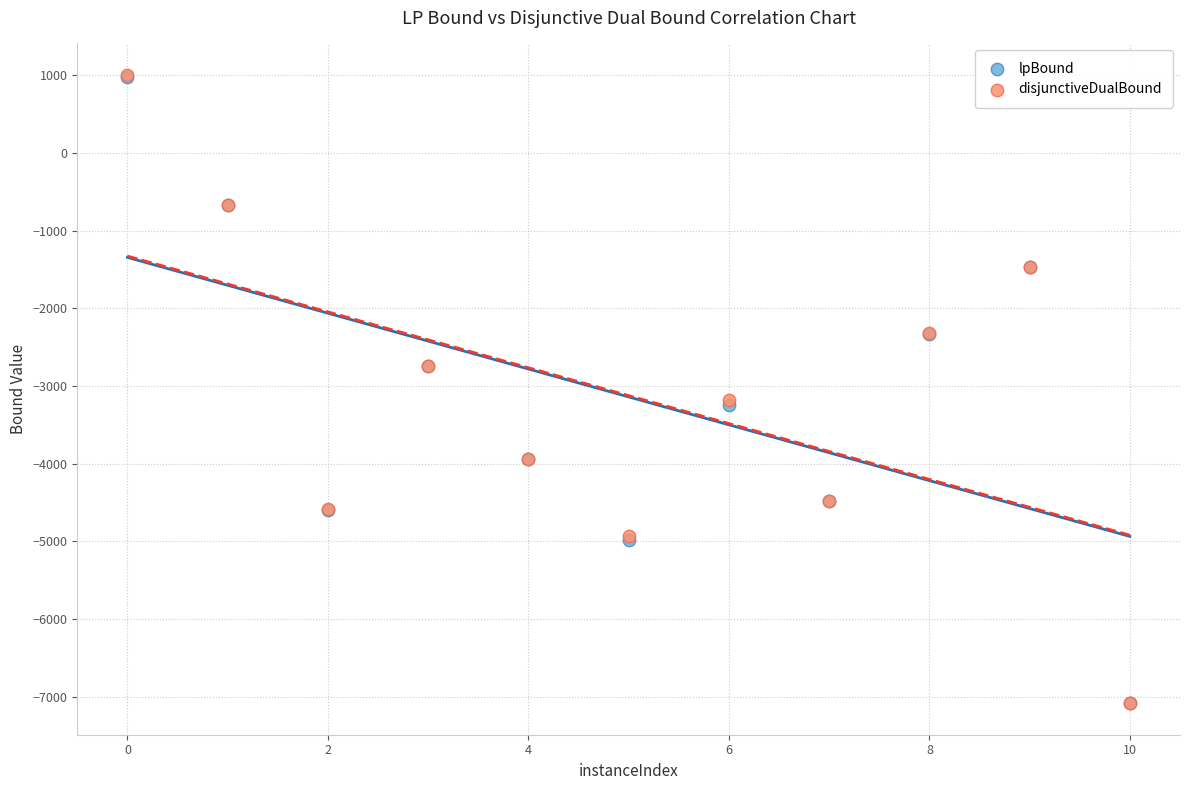

What are all the series names shown in the legend?

lpBound, disjunctiveDualBound